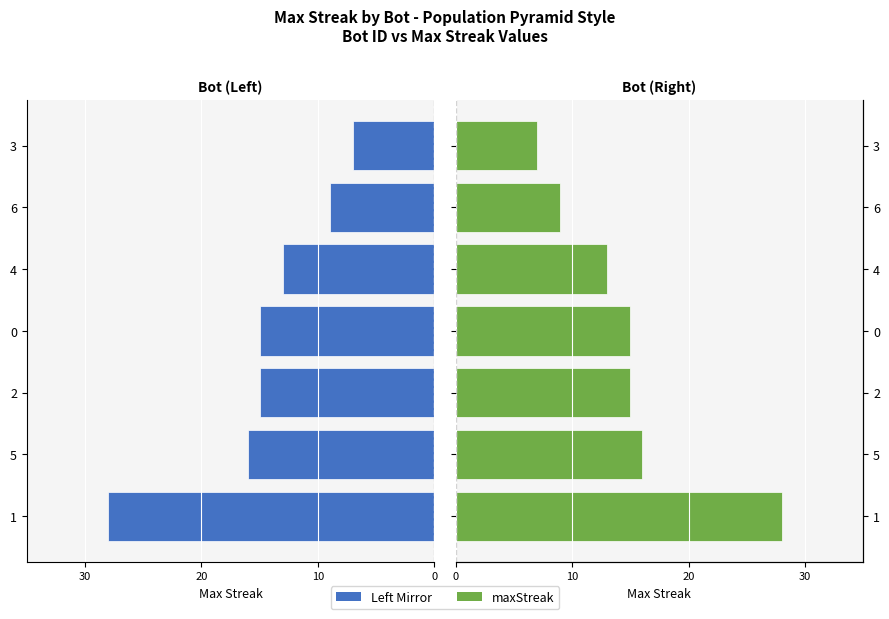

Which series has the largest total across all categories?

maxStreak (right)